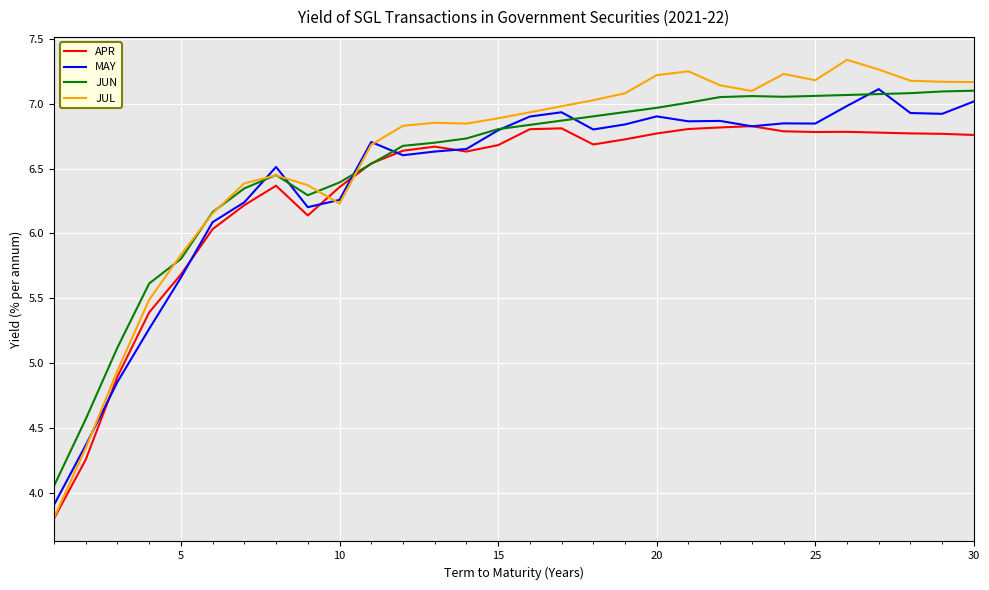

After their last crossing, which series has the higher values: APR or JUL?

JUL